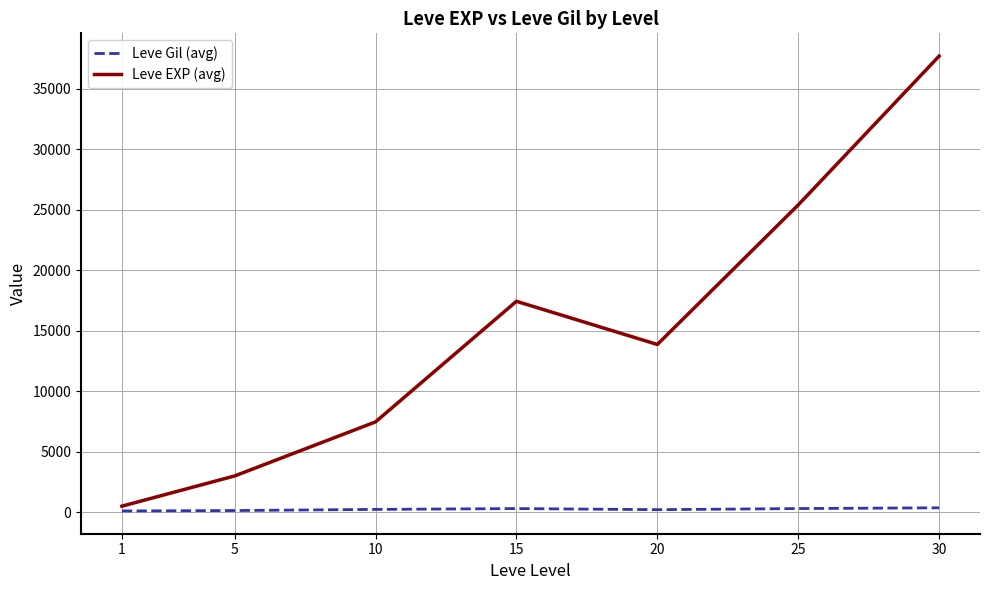

True or false: Leve EXP (avg) has more than 0 points higher than both neighbors.

True